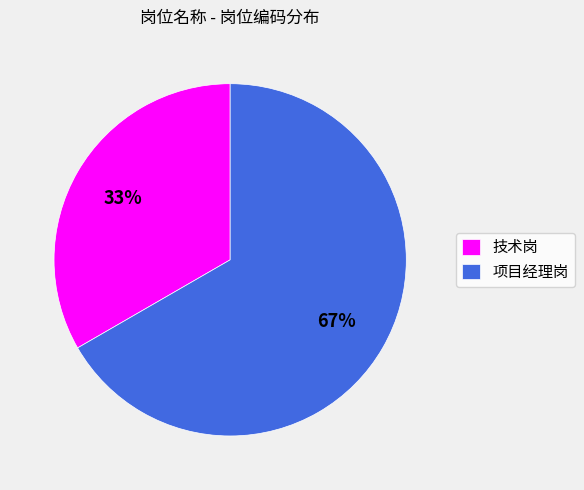

Between 项目经理岗 and 技术岗, which is larger?

项目经理岗